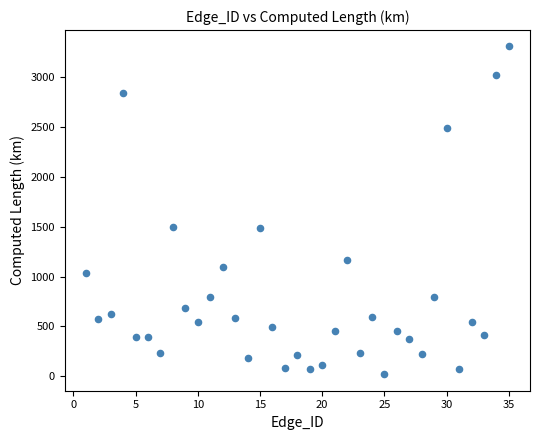

What is the range of Y values (max minus min)?

3284.0